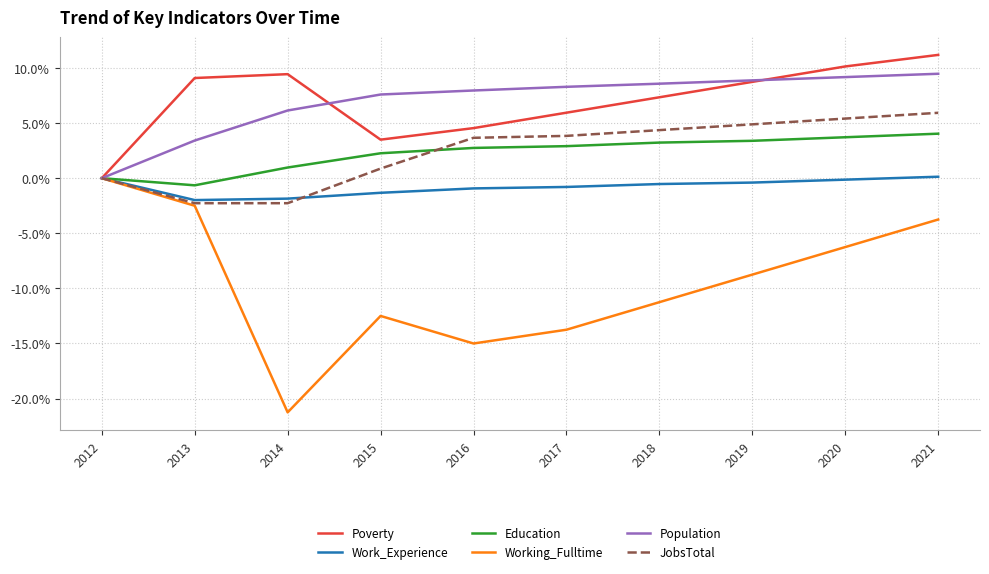

Which series changed the most between 2018 and 2021?

Working_Fulltime